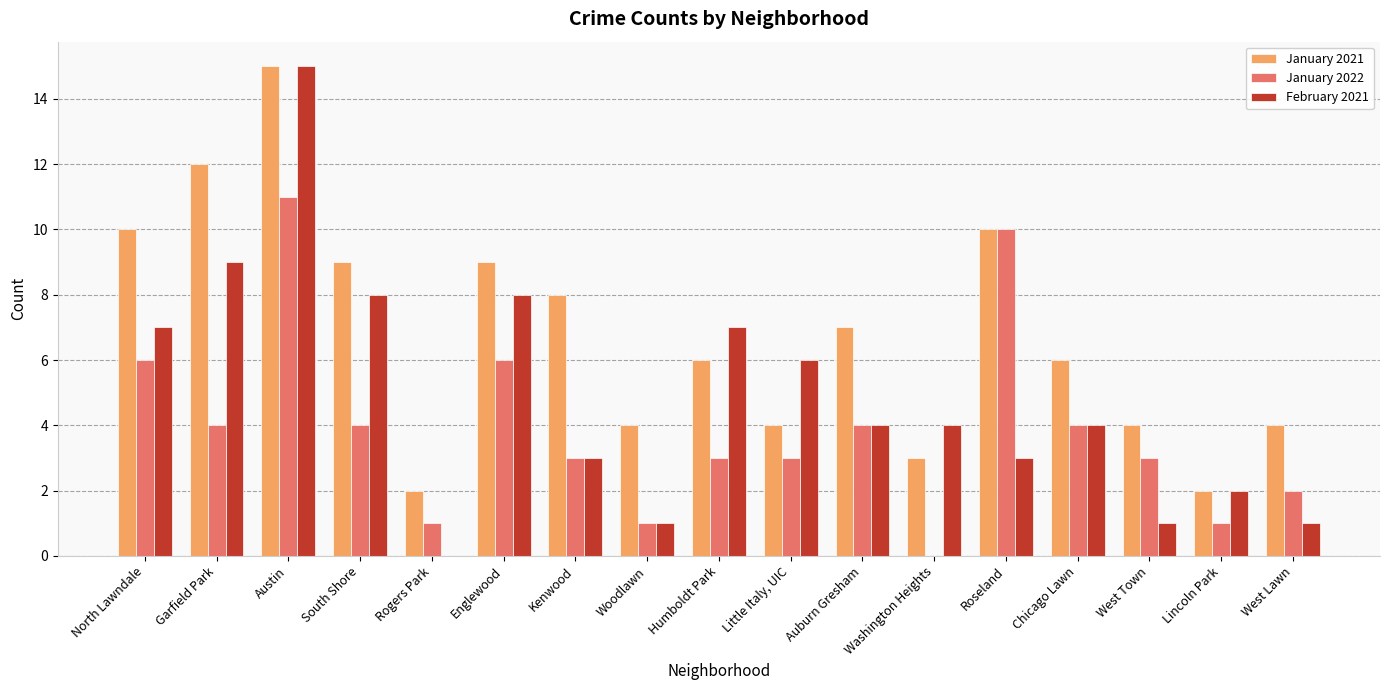

Where is January 2021 nearest to the value 8?

Kenwood